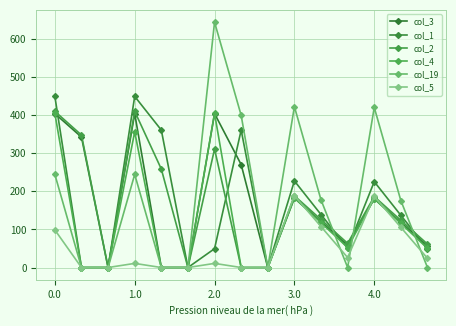

How many intersections are there between col_3 and col_1?

5